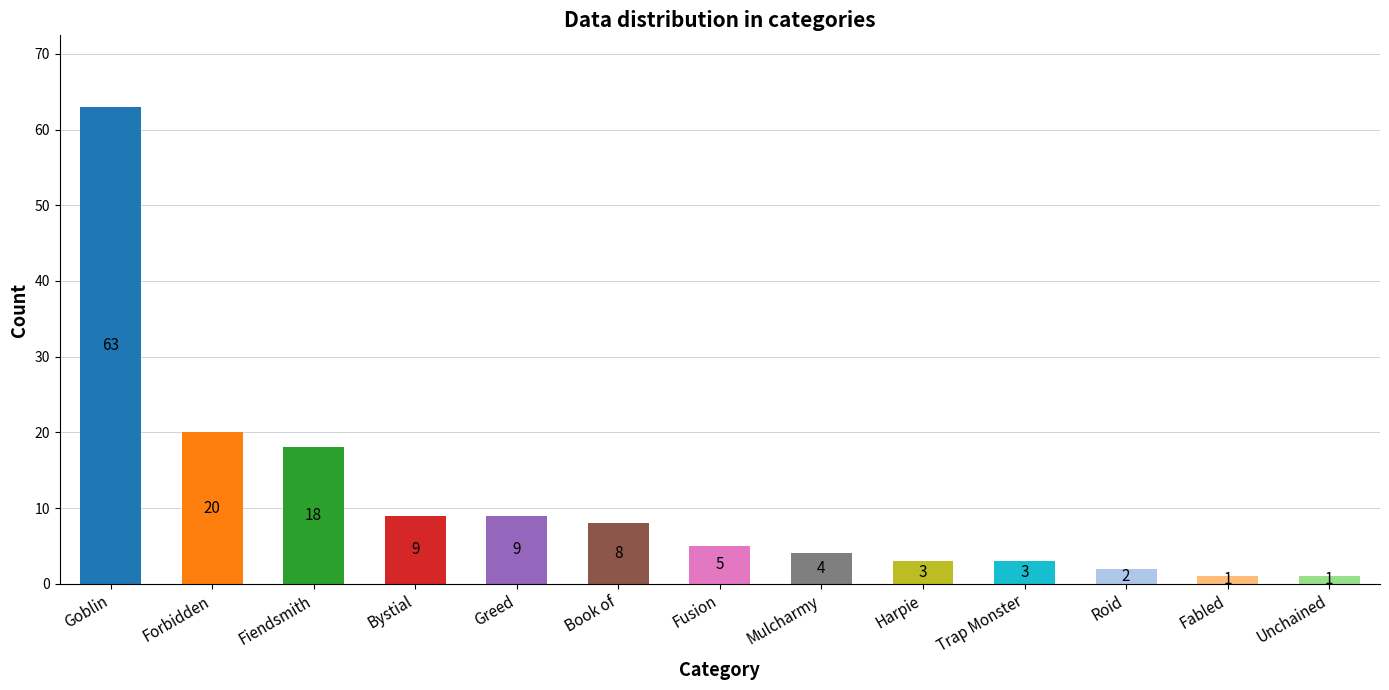

Between Unchained and Book of, which is larger?

Book of